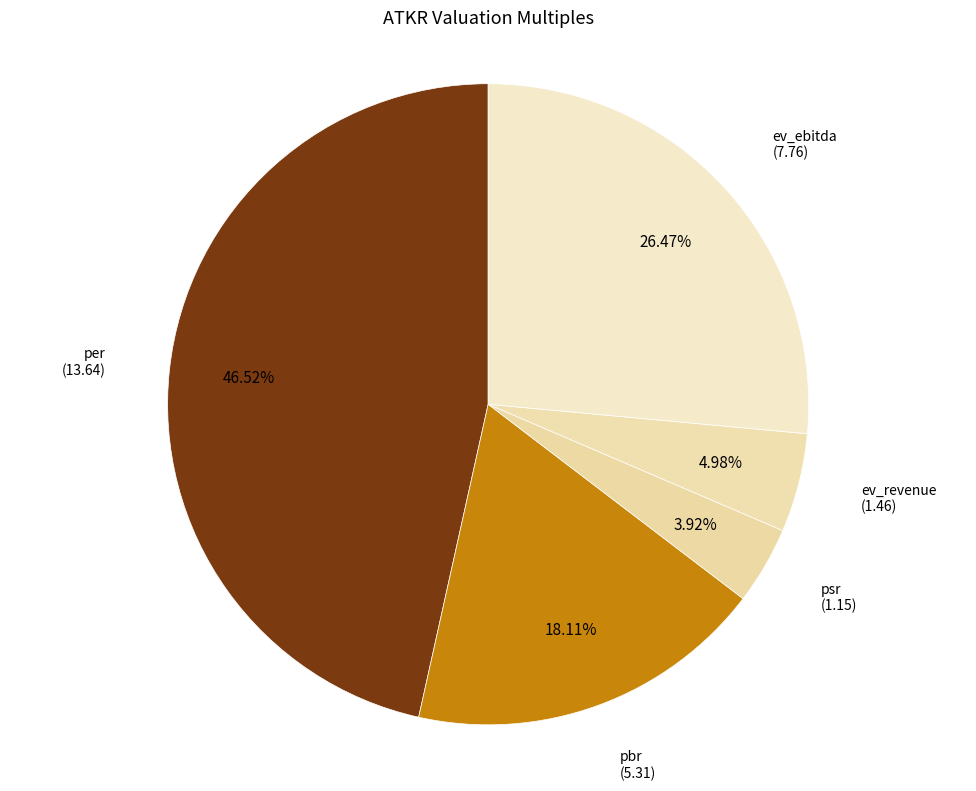

Which slice is the smallest?

psr